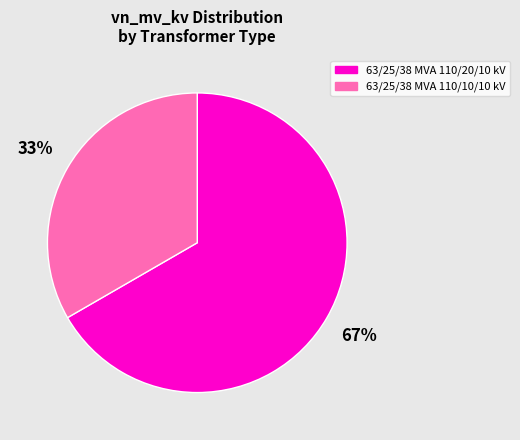

True or false: 63/25/38 MVA 110/20/10 kV accounts for 56% of the total.

False